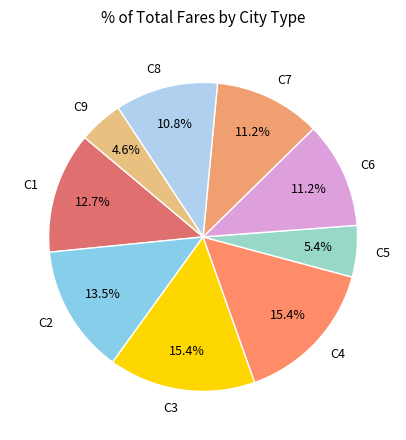

What portion of the pie excludes C9?

95.4%